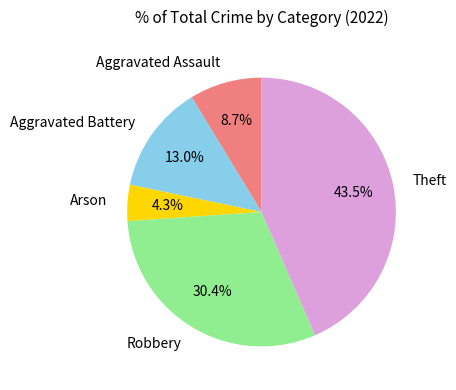

Is the sum of Aggravated Assault and Arson greater than half?

No